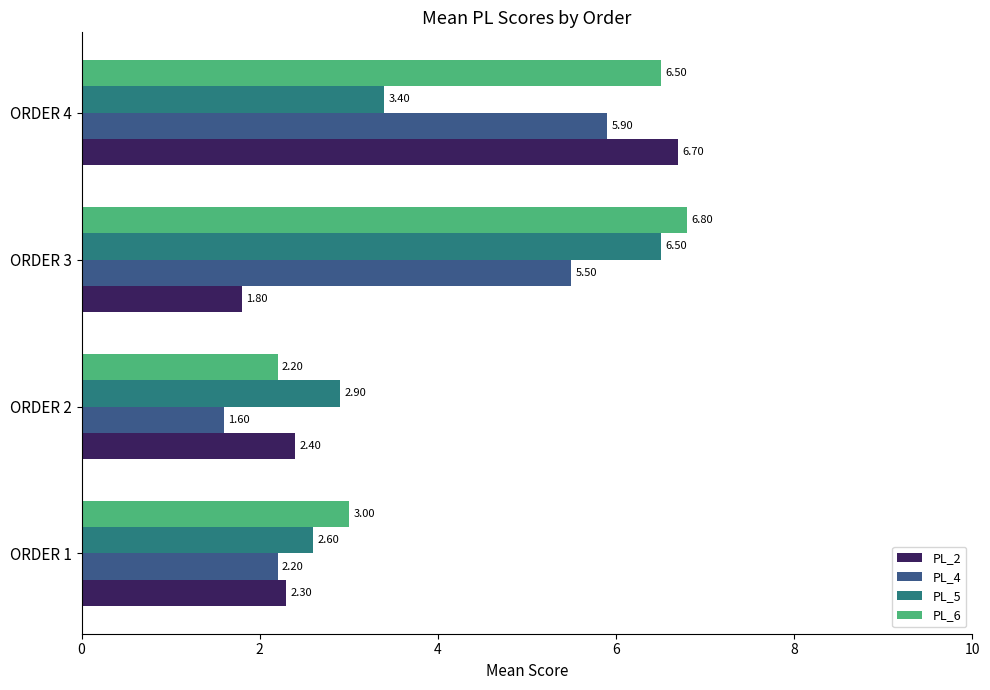

What are all the series names shown in the legend?

PL_2, PL_4, PL_5, PL_6